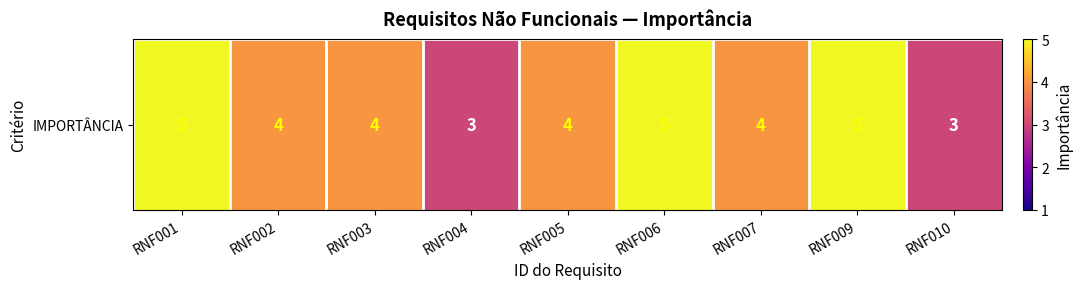

List the labels in order of value, smallest first.

RNF004, RNF010, RNF002, RNF003, RNF005, RNF007, RNF001, RNF006, RNF009